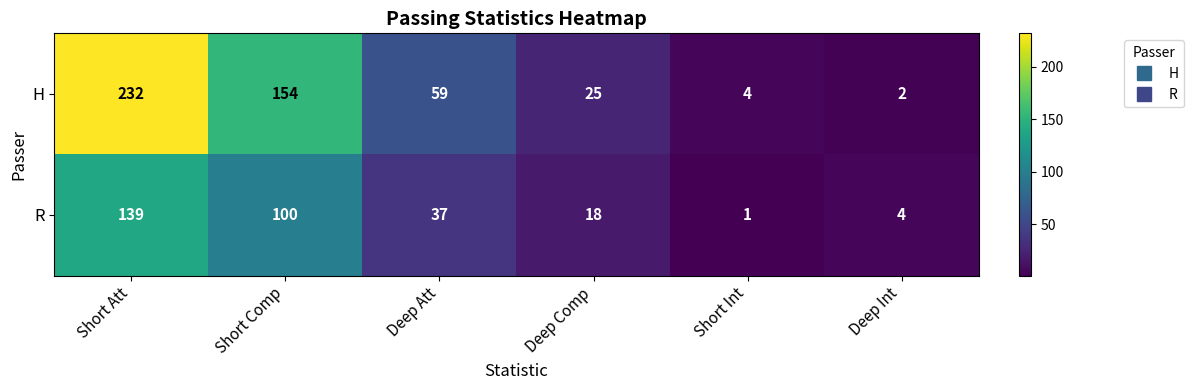

Rank the series by their average value, from lowest to highest.

R, H